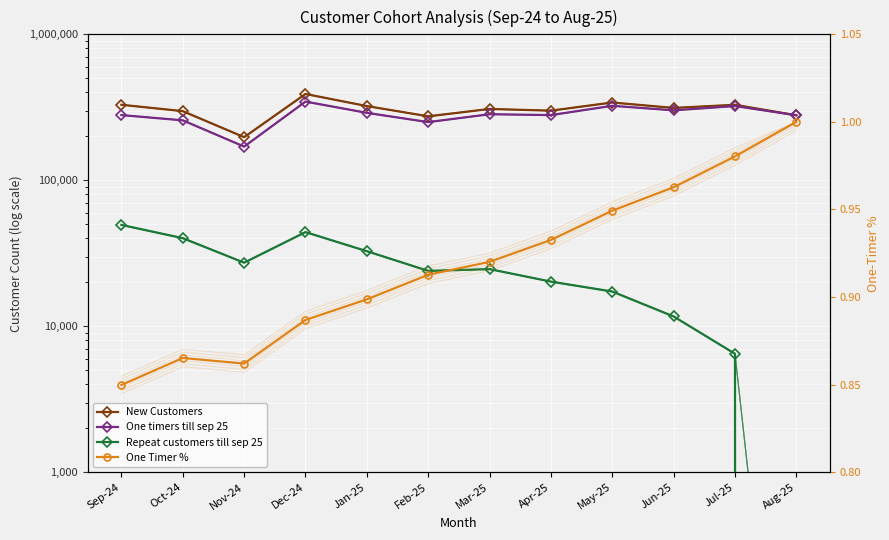

Reading left to right, list all the values displayed in this chart.

New Customers: Sep-24=329084.0	Oct-24=297583.0	Nov-24=197376.0	Dec-24=390141.0	Jan-25=322379.0	Feb-25=274296.0	Mar-25=308070.0	Apr-25=299899.0	May-25=341076.0	Jun-25=313063.0	Jul-25=328963.0	Aug-25=278842.0
One timers till sep 25: Sep-24=279653.0	Oct-24=257468.0	Nov-24=170130.0	Dec-24=346009.0	Jan-25=289718.0	Feb-25=250355.0	Mar-25=283455.0	Apr-25=279684.0	May-25=323795.0	Jun-25=301399.0	Jul-25=322490.0	Aug-25=278842.0
Repeat customers till sep 25: Sep-24=49431.0	Oct-24=40115.0	Nov-24=27246.0	Dec-24=44132.0	Jan-25=32661.0	Feb-25=23941.0	Mar-25=24615.0	Apr-25=20215.0	May-25=17281.0	Jun-25=11664.0	Jul-25=6473.0	Aug-25=0.0
One Timer %: Sep-24=0.8	Oct-24=0.9	Nov-24=0.9	Dec-24=0.9	Jan-25=0.9	Feb-25=0.9	Mar-25=0.9	Apr-25=0.9	May-25=0.9	Jun-25=1.0	Jul-25=1.0	Aug-25=1.0